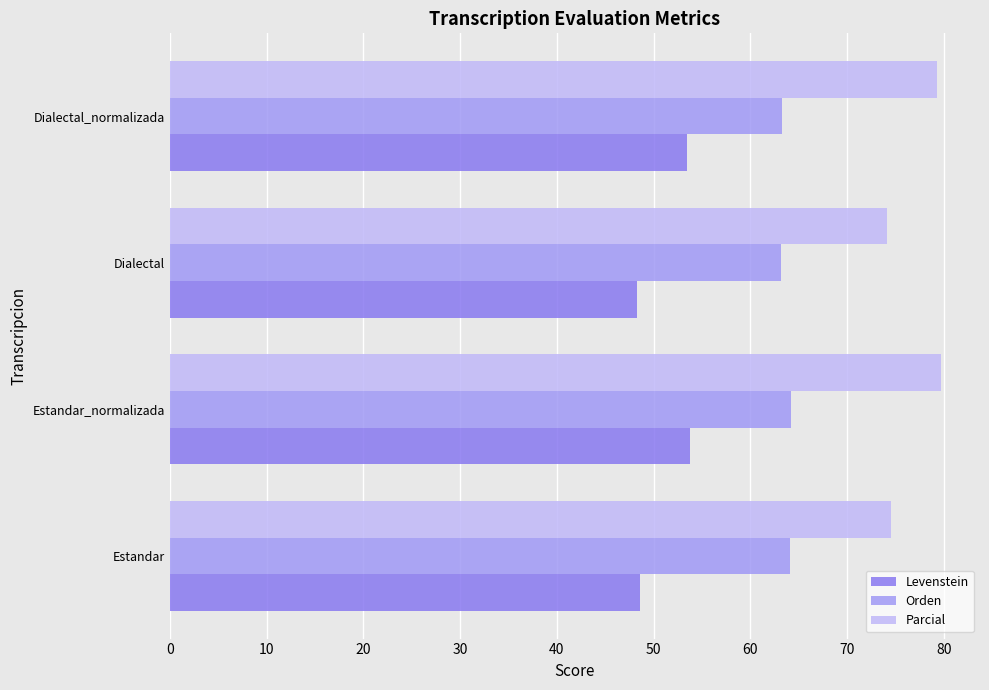

What is the total value across all series at Dialectal?

185.5